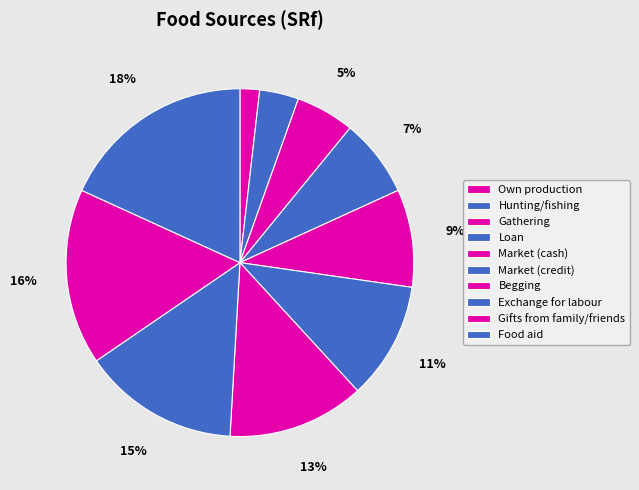

How many segments does this pie chart have?

10